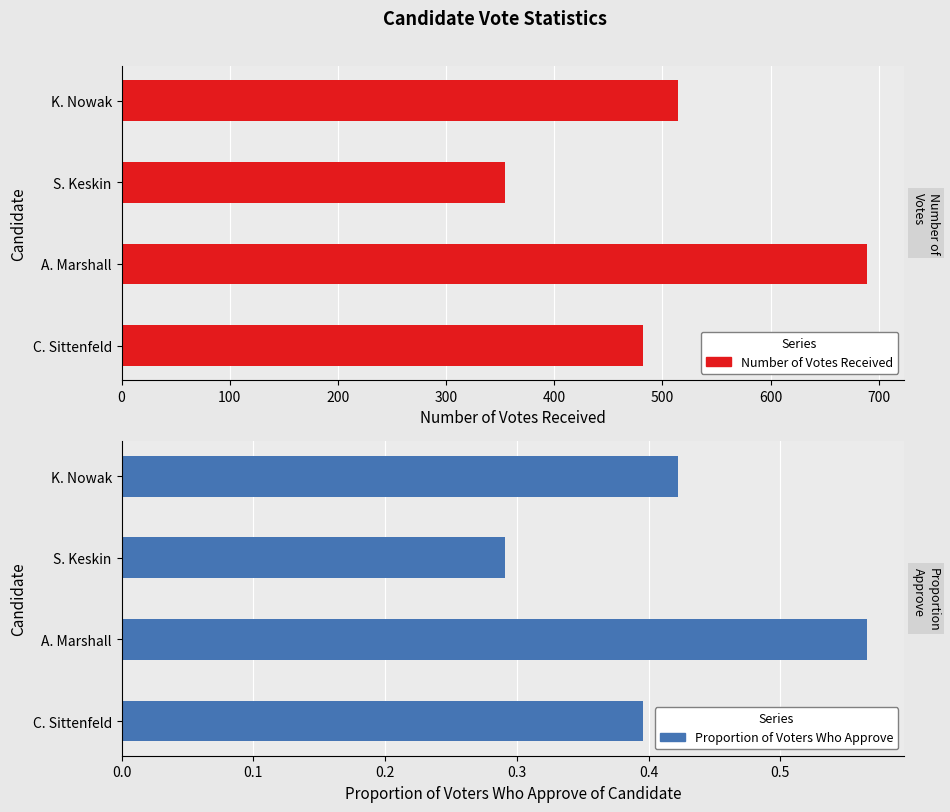

What is the difference between the highest and lowest values at A. Marshall?

688.4